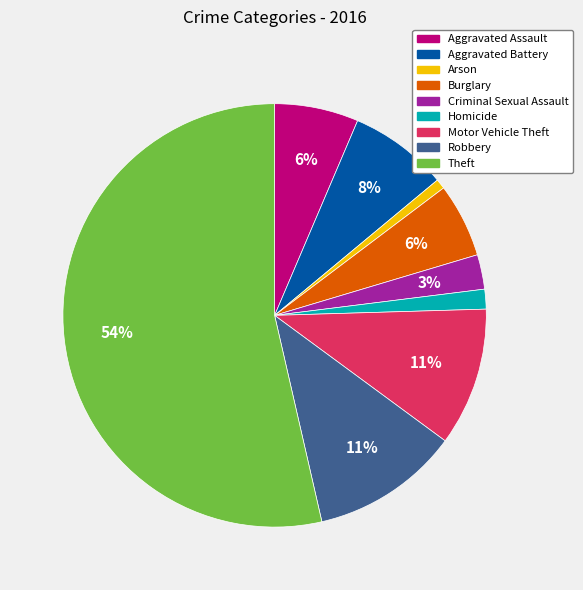

What is the ratio of the value at Homicide to the value at Aggravated Battery?

0.2